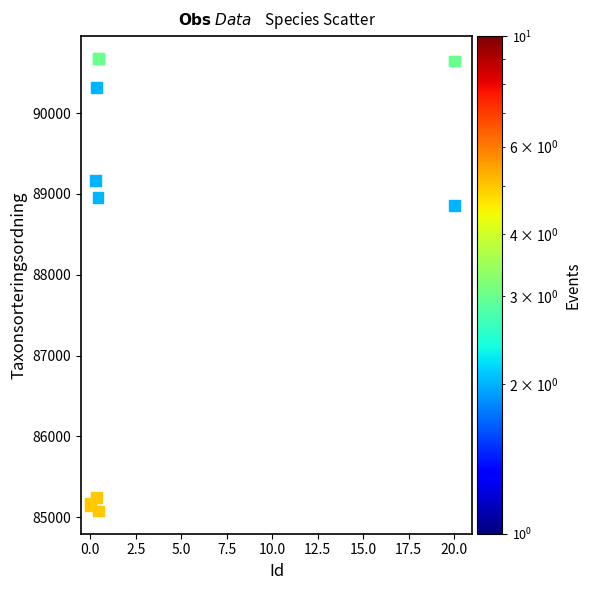

What Y value in the scatter plot is closest to 87874?

88853